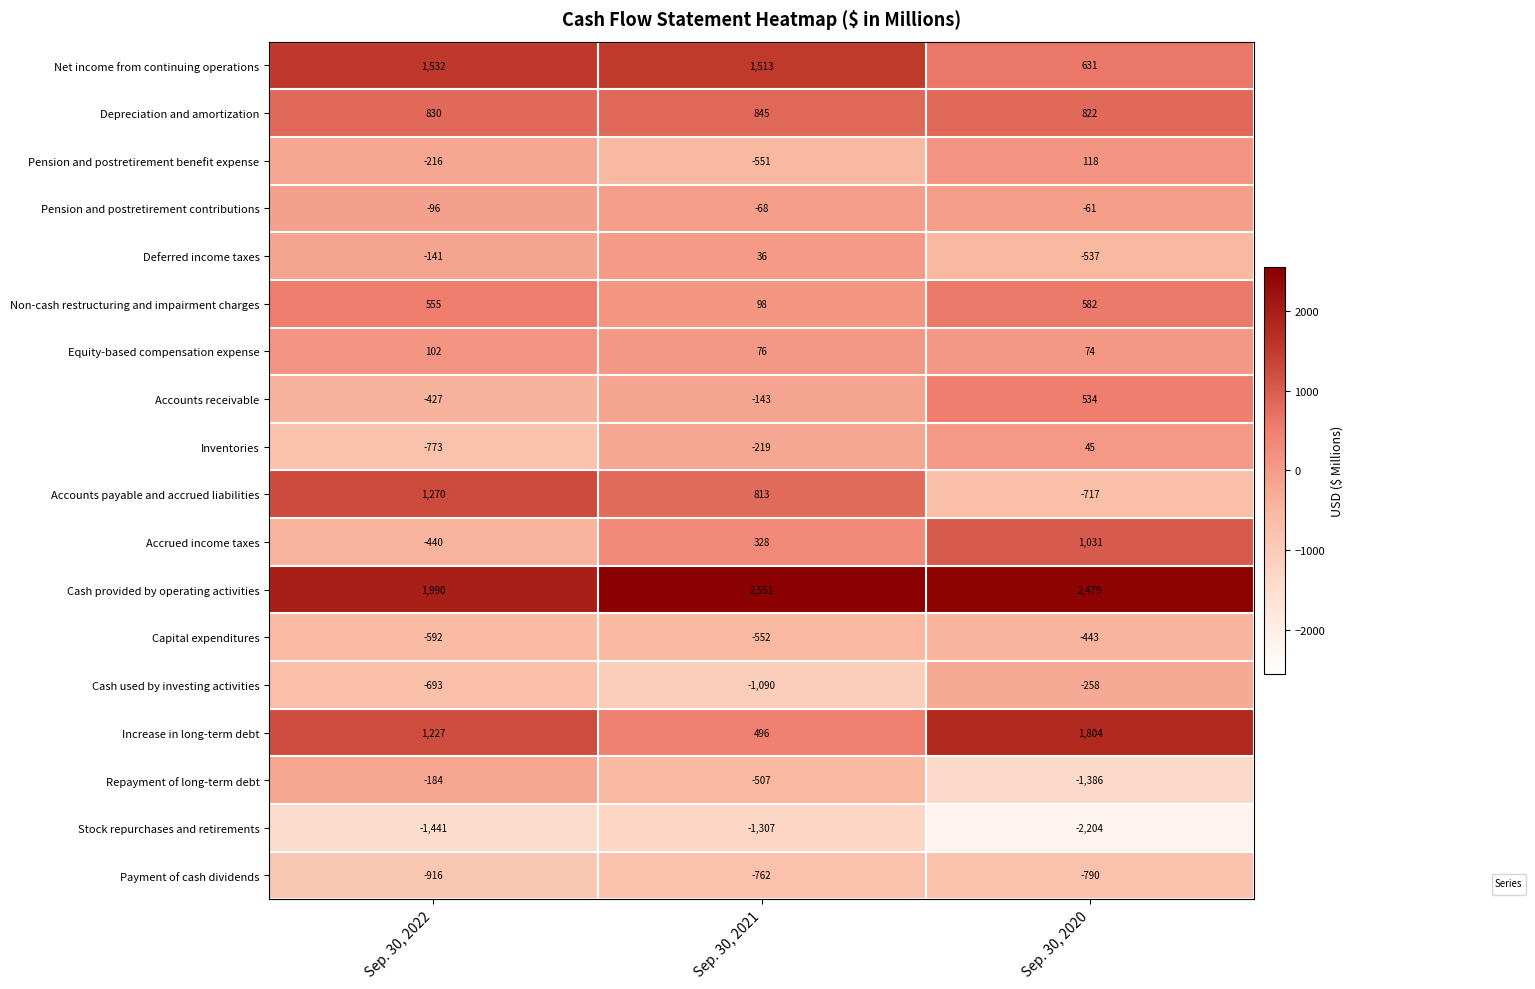

Which has a higher value, Sep. 30, 2021 or Sep. 30, 2020?

Sep. 30, 2021